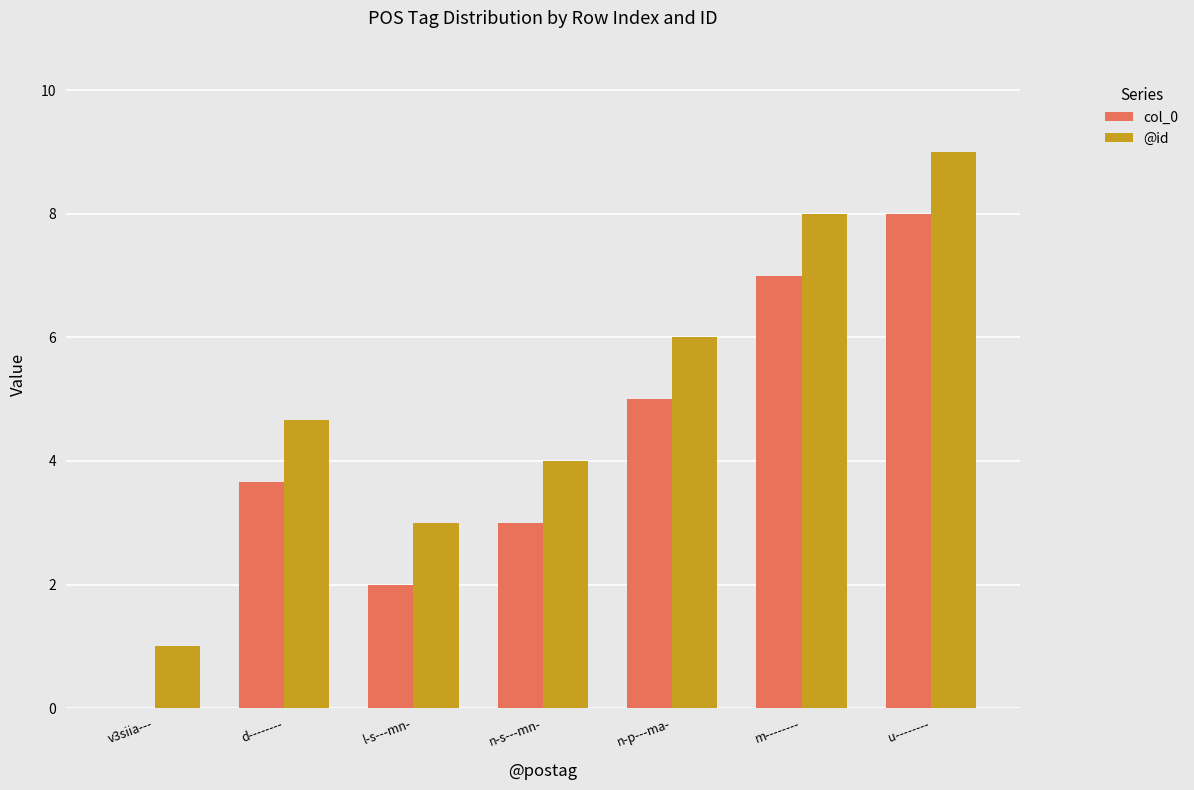

How many distinct data groups are displayed?

2